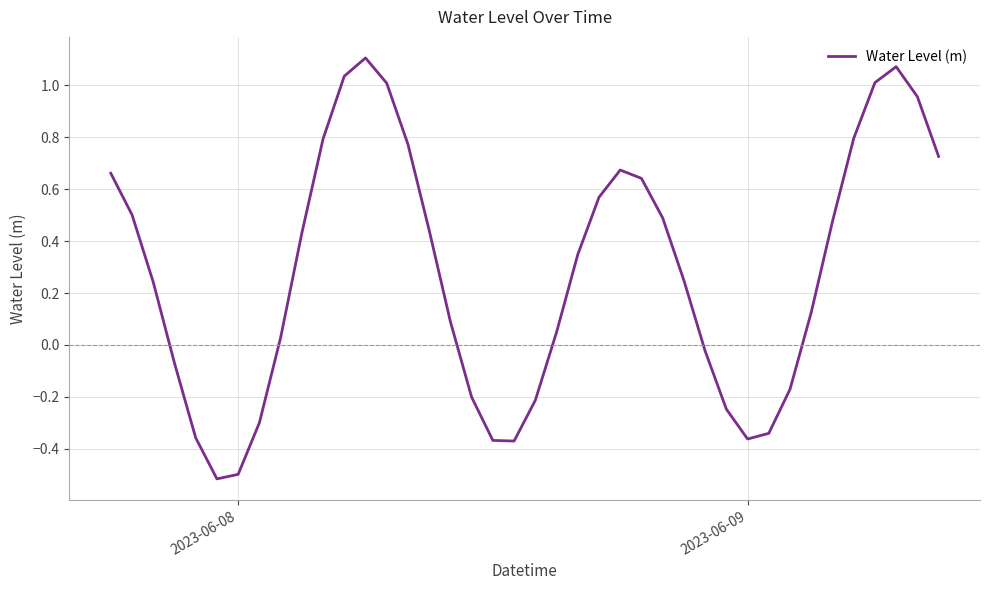

What is the difference between the maximum and minimum values?

1.6